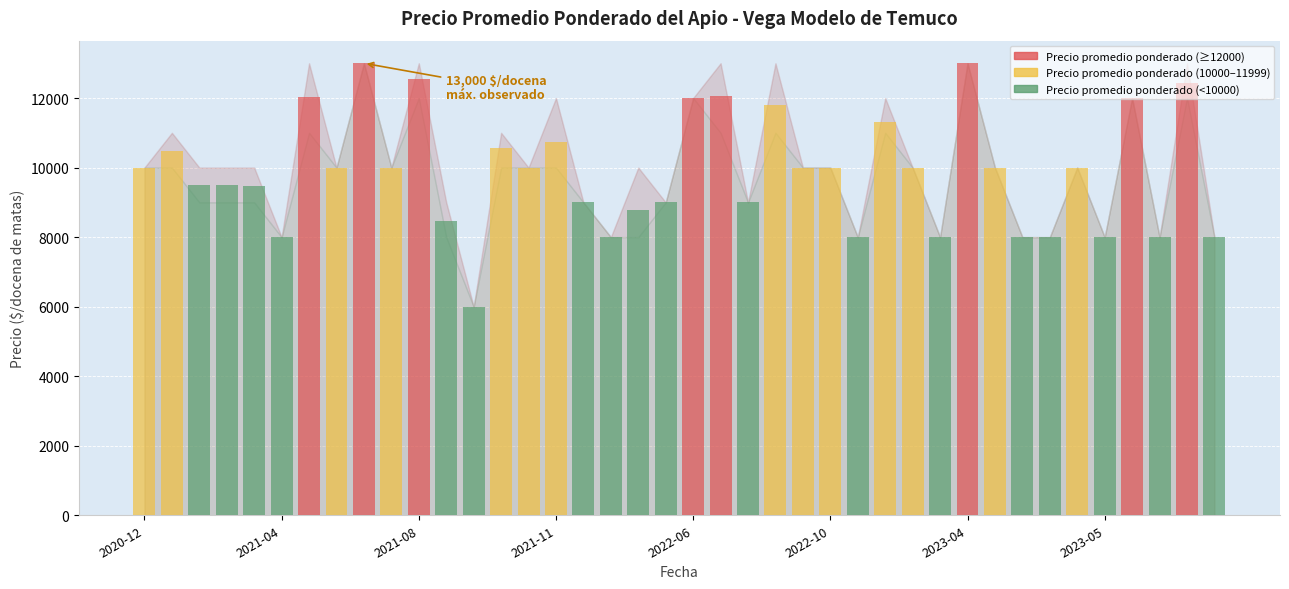

What is the difference between the second highest and minimum values?

7000